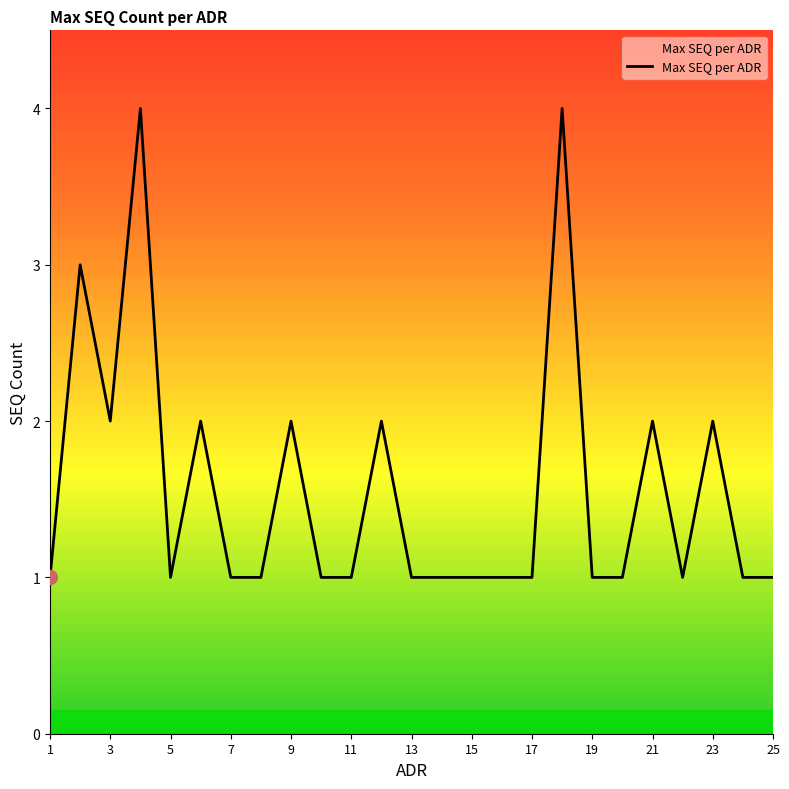

What is the maximum value shown in the chart?

4